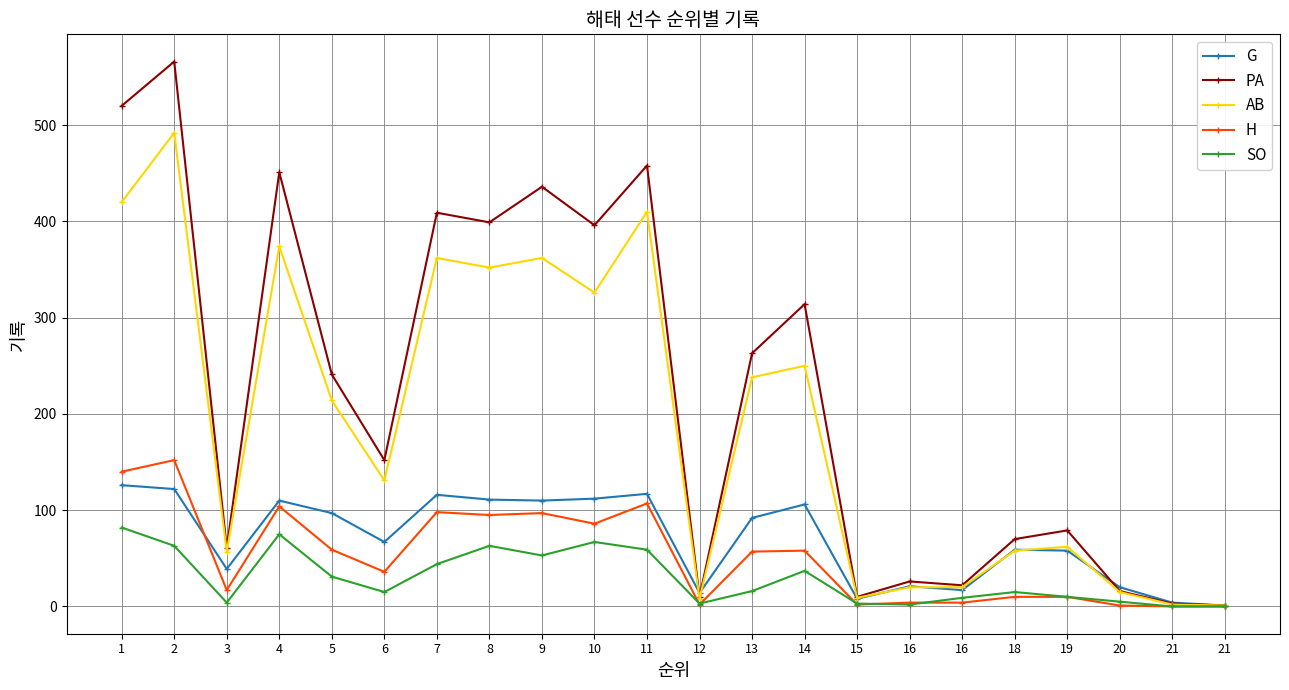

What is the sum of the H values at 21 and 4?

104